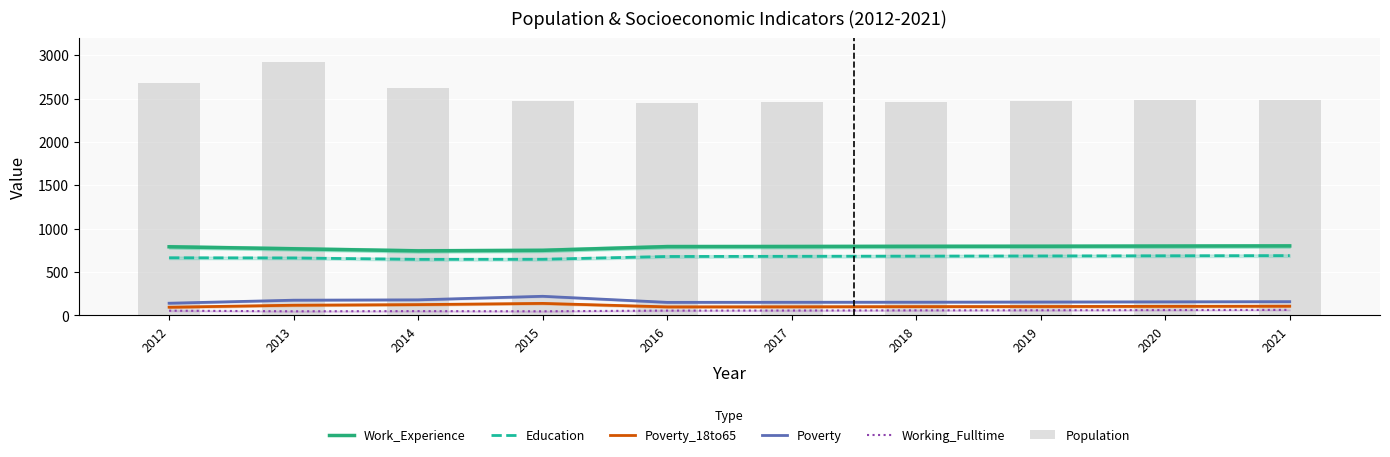

How many distinct data groups are displayed?

6